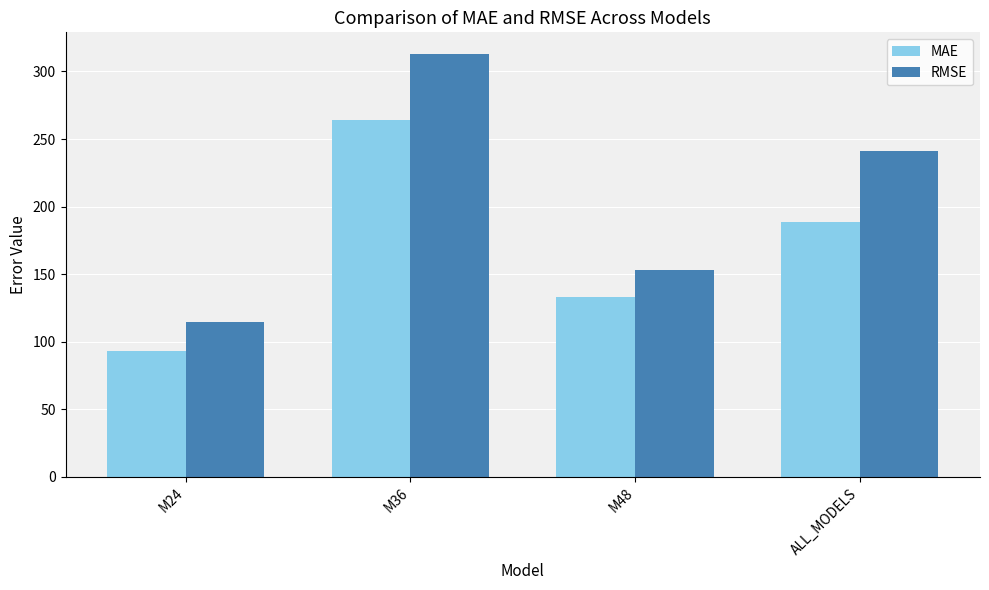

At ALL_MODELS, list the series in order from largest to smallest.

RMSE, MAE